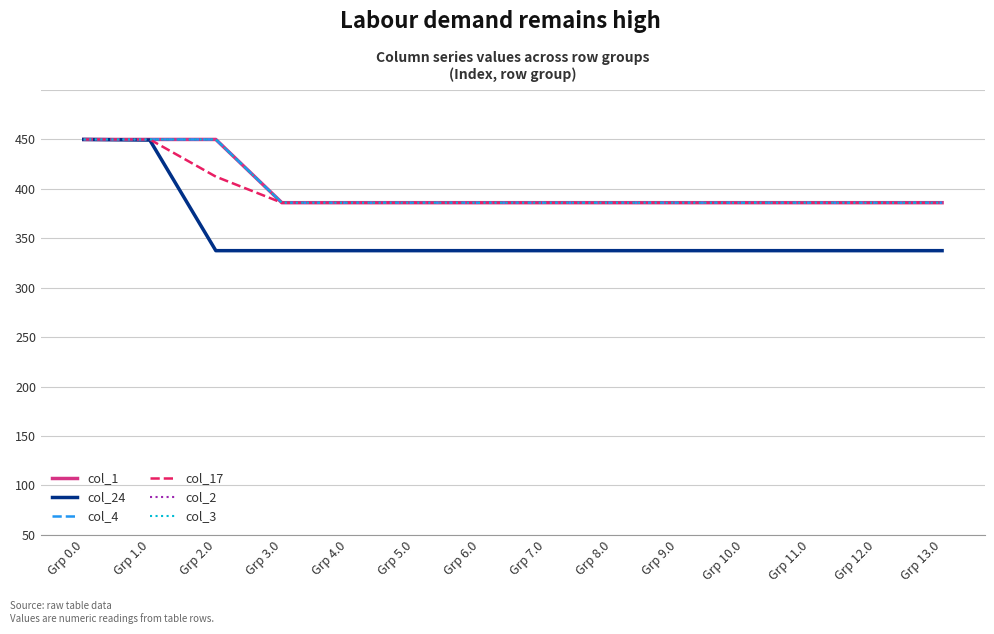

At which label does col_3 reach its minimum?

Grp 3.0